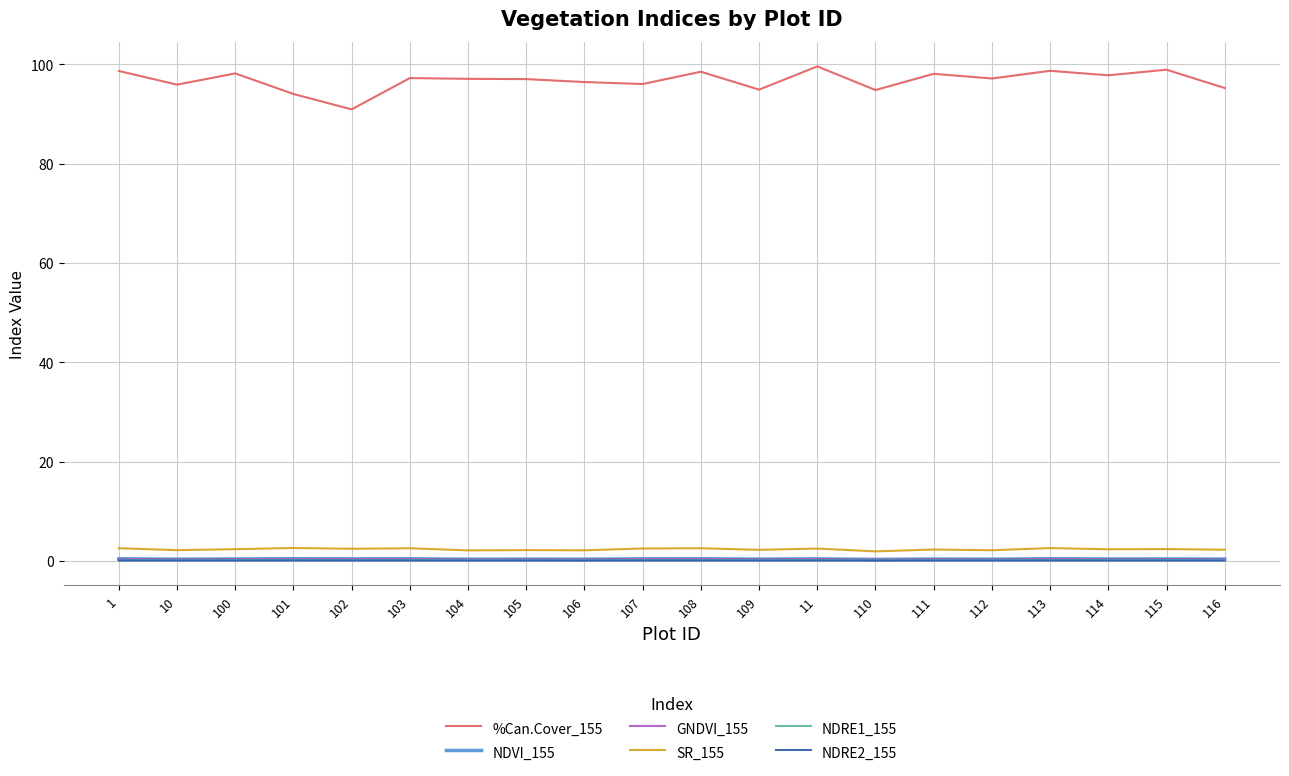

What is the maximum value shown in the chart?

99.6